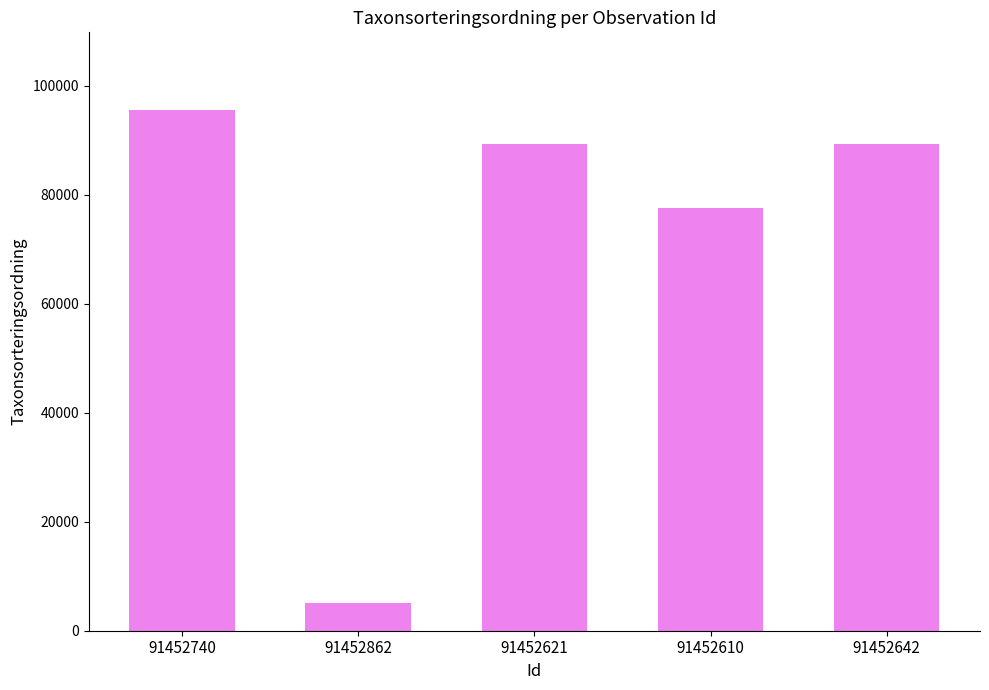

The value at 91452610 is 25363. True or false?

False